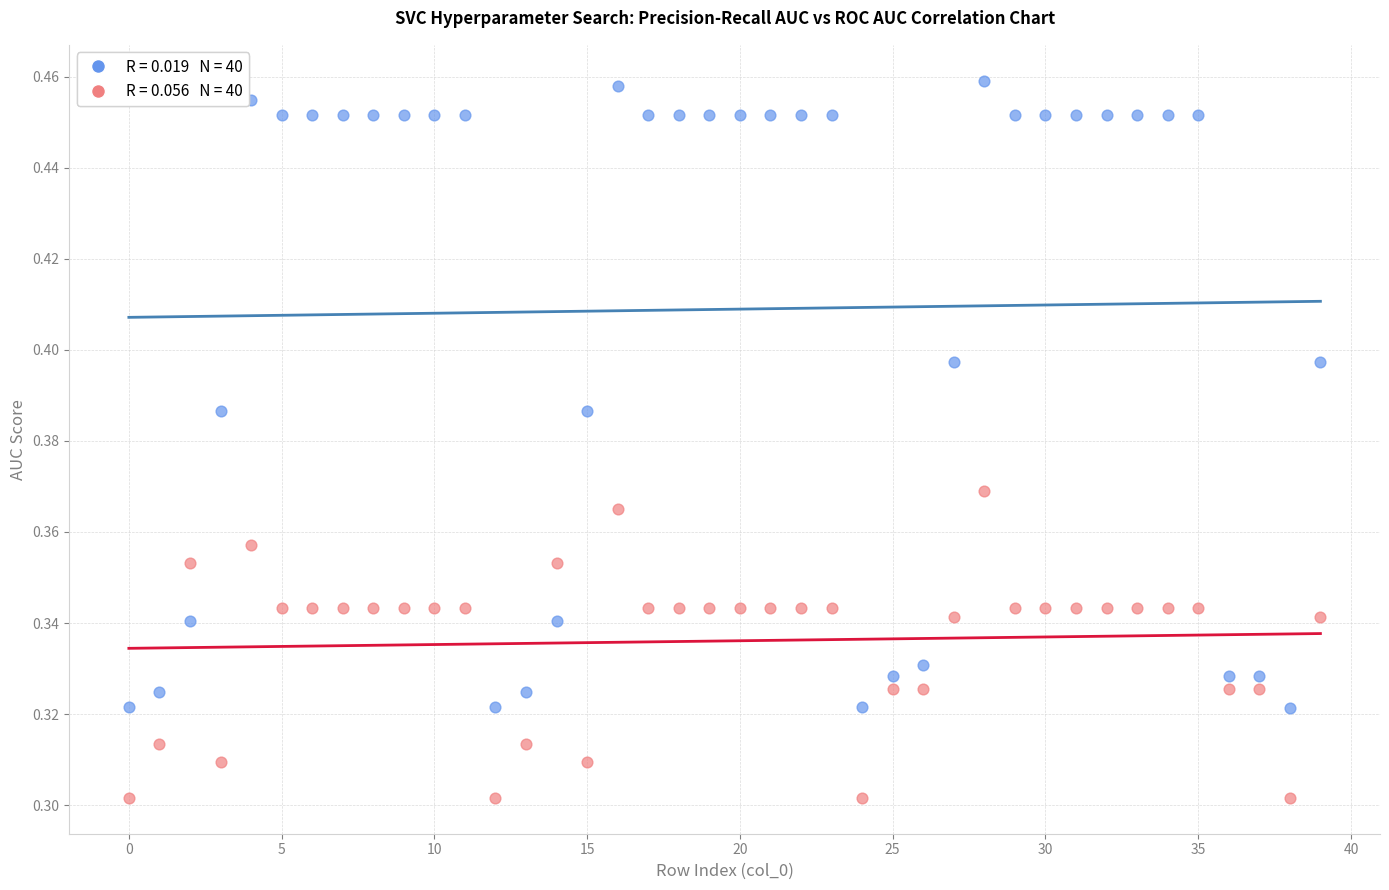

How many points are shown in the scatter plot?

80